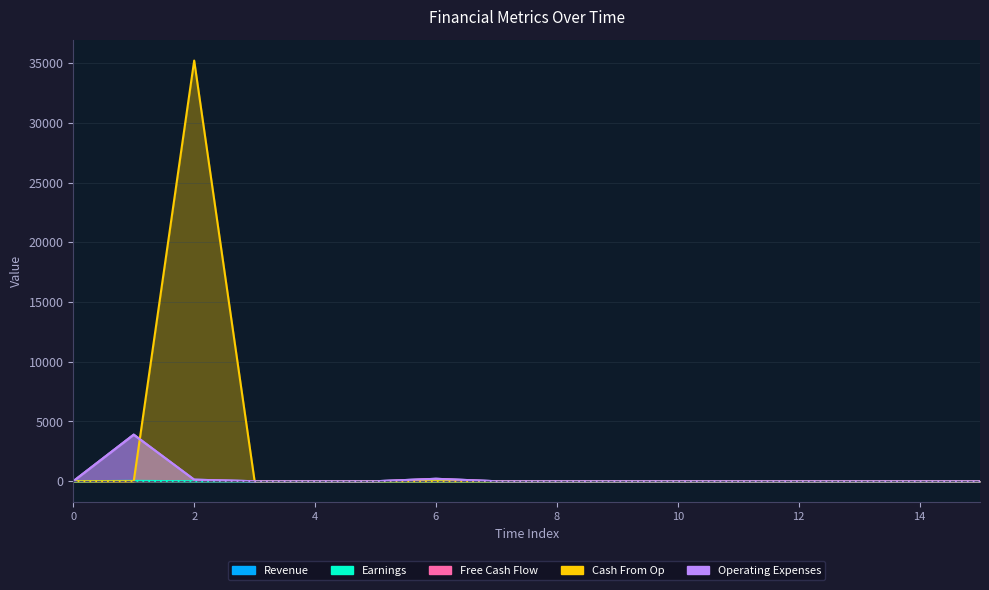

Which series has the widest spread of values?

Cash From Op